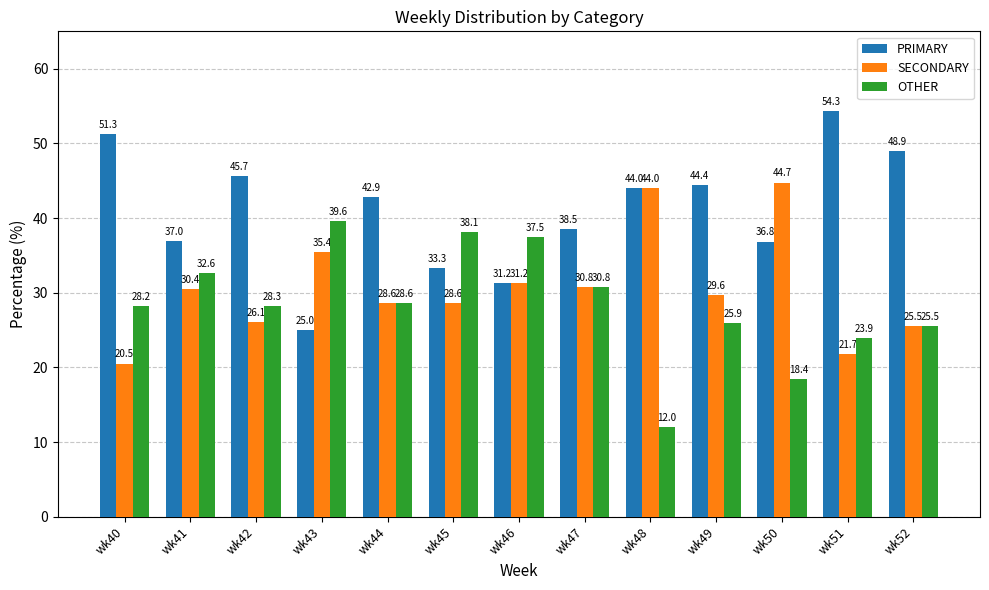

What are all the series names shown in the legend?

PRIMARY, SECONDARY, OTHER